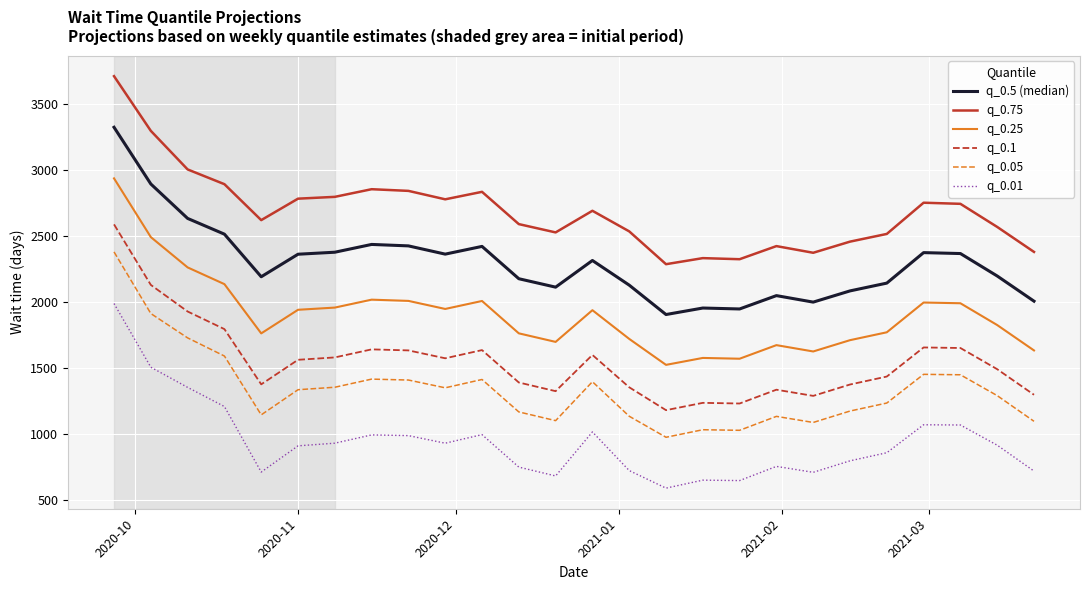

What is the lowest value of the q_0.75 series?

2285.6